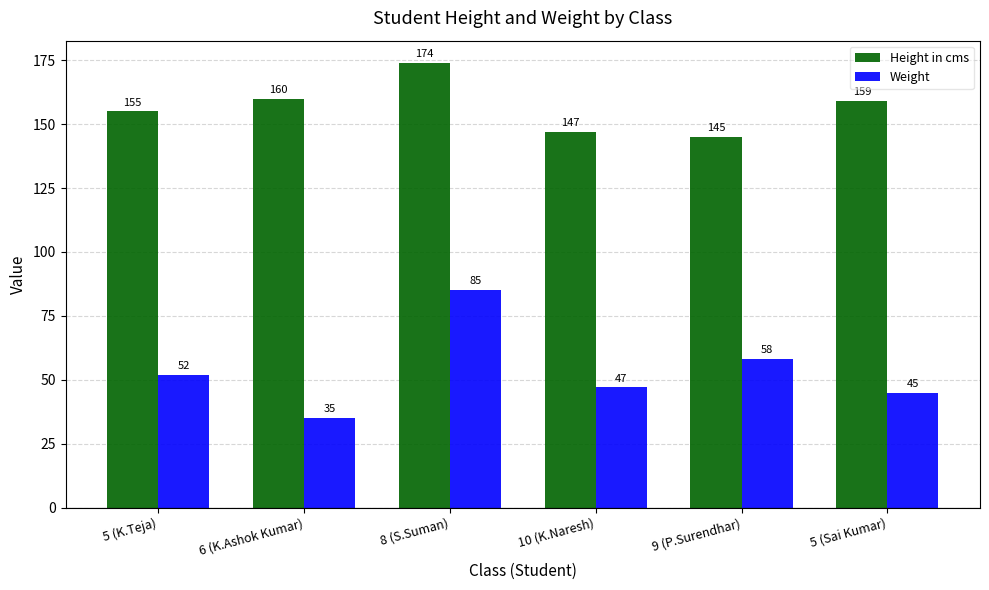

What position from the right is 5 (Sai Kumar)?

1